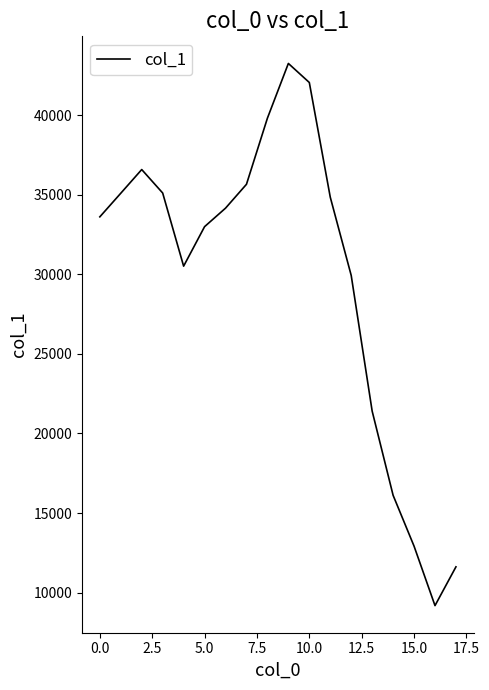

How many series are shown in this chart?

1